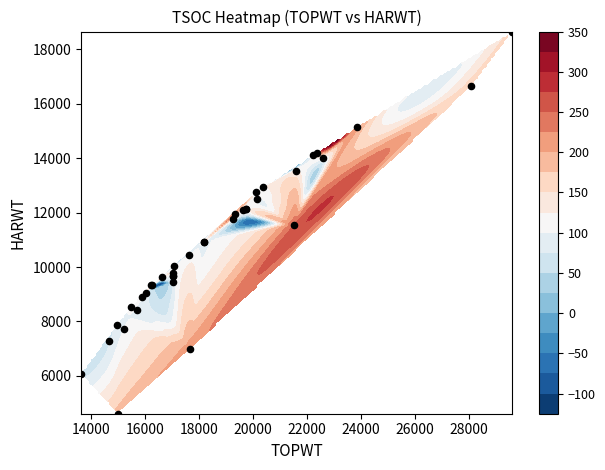

What is the minimum value shown in the chart?

4610